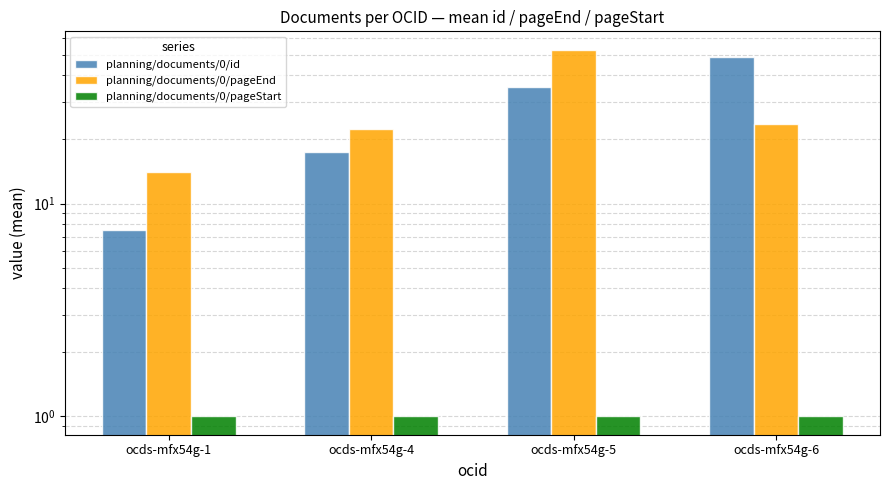

At which category is the sum across all series the highest?

ocds-mfx54g-5